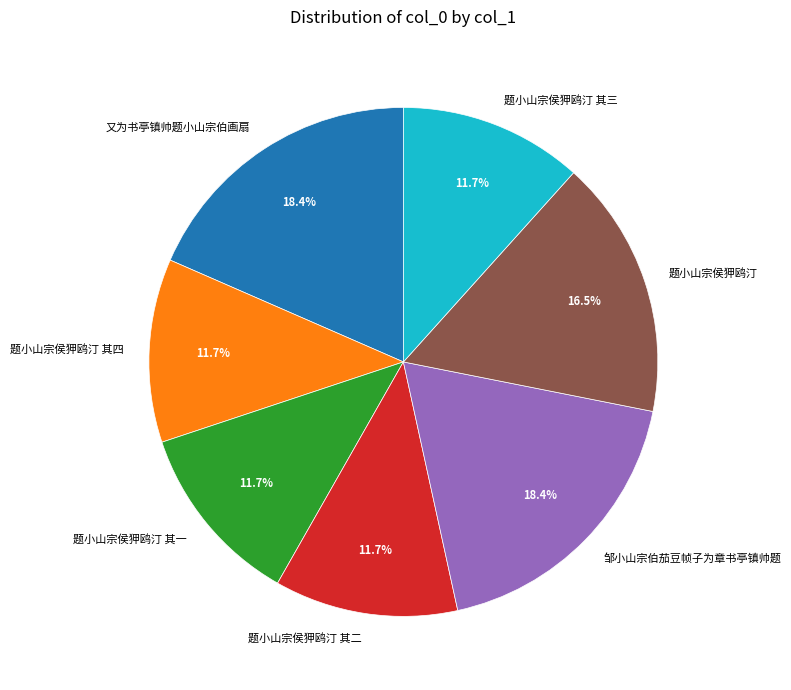

Count the number of slices in the pie.

7